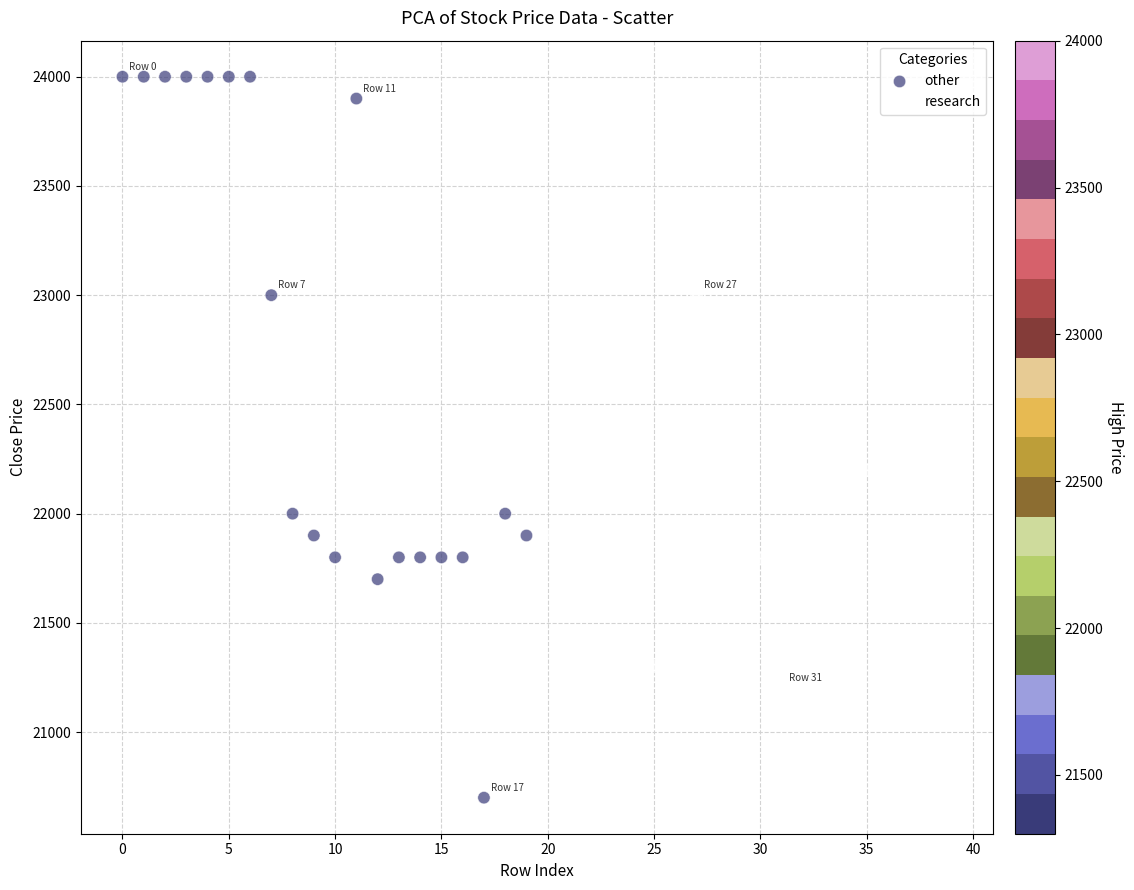

Which series has the widest spread of Y values?

other